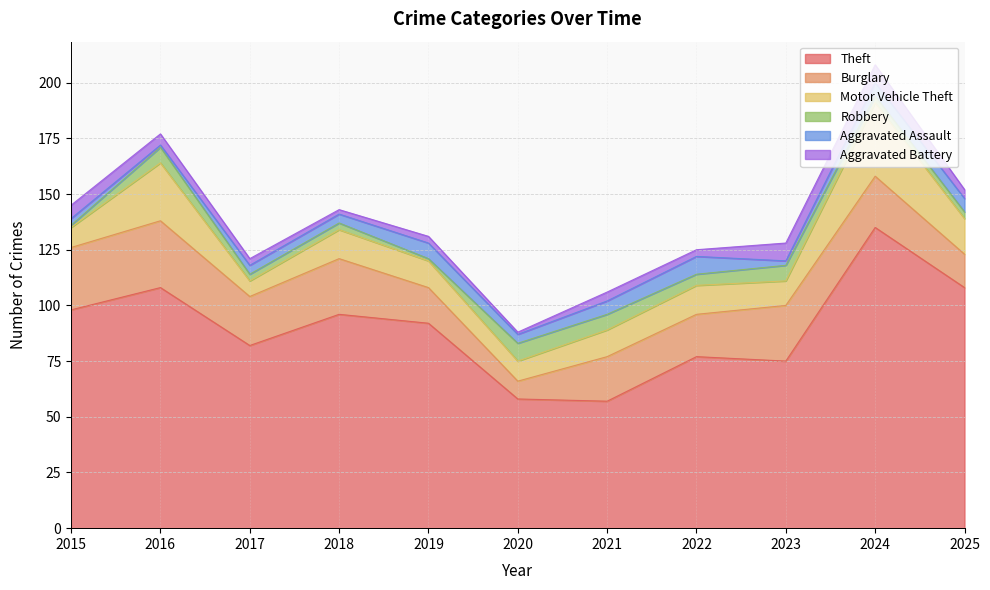

How many interior local peaks does the Motor Vehicle Theft series have?

4